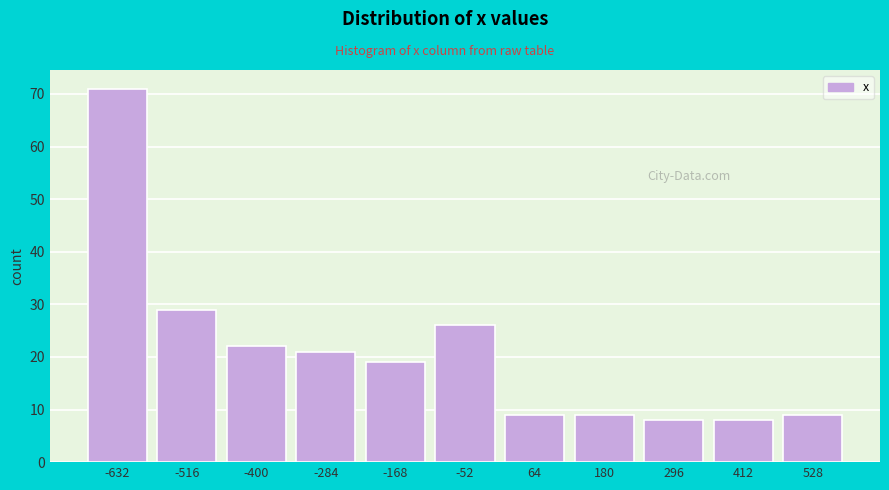

Reading left to right, transcribe this chart: for each bar, give the range it covers on the x-axis and its height. Neither the bar edges nor the heights are printed on the chart, so give them approximately, as read against the axes.

-680 to -580: 71
-580 to -460: 29
-460 to -340: 22
-340 to -220: 21
-220 to -100: 19
-100 to 0: 26
0 to 120: 9
120 to 240: 9
240 to 360: 8
360 to 460: 8
460 to 580: 9